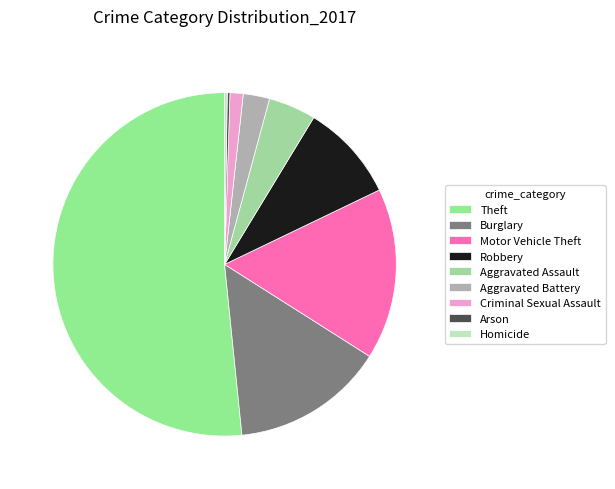

To the nearest percent, what percentage of the pie is Aggravated Battery?

2%